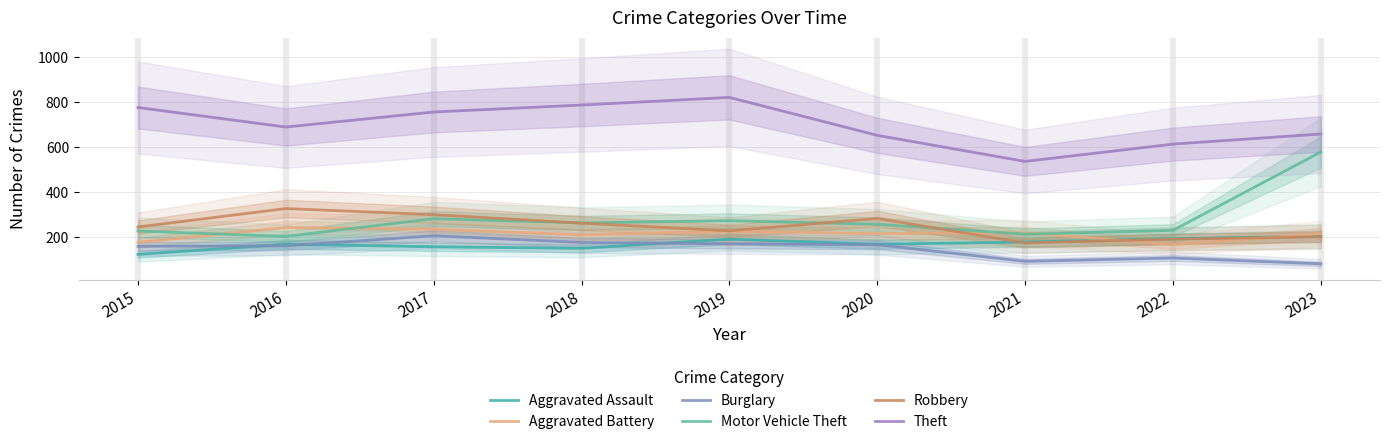

At which category does Motor Vehicle Theft reach its first local peak?

2017